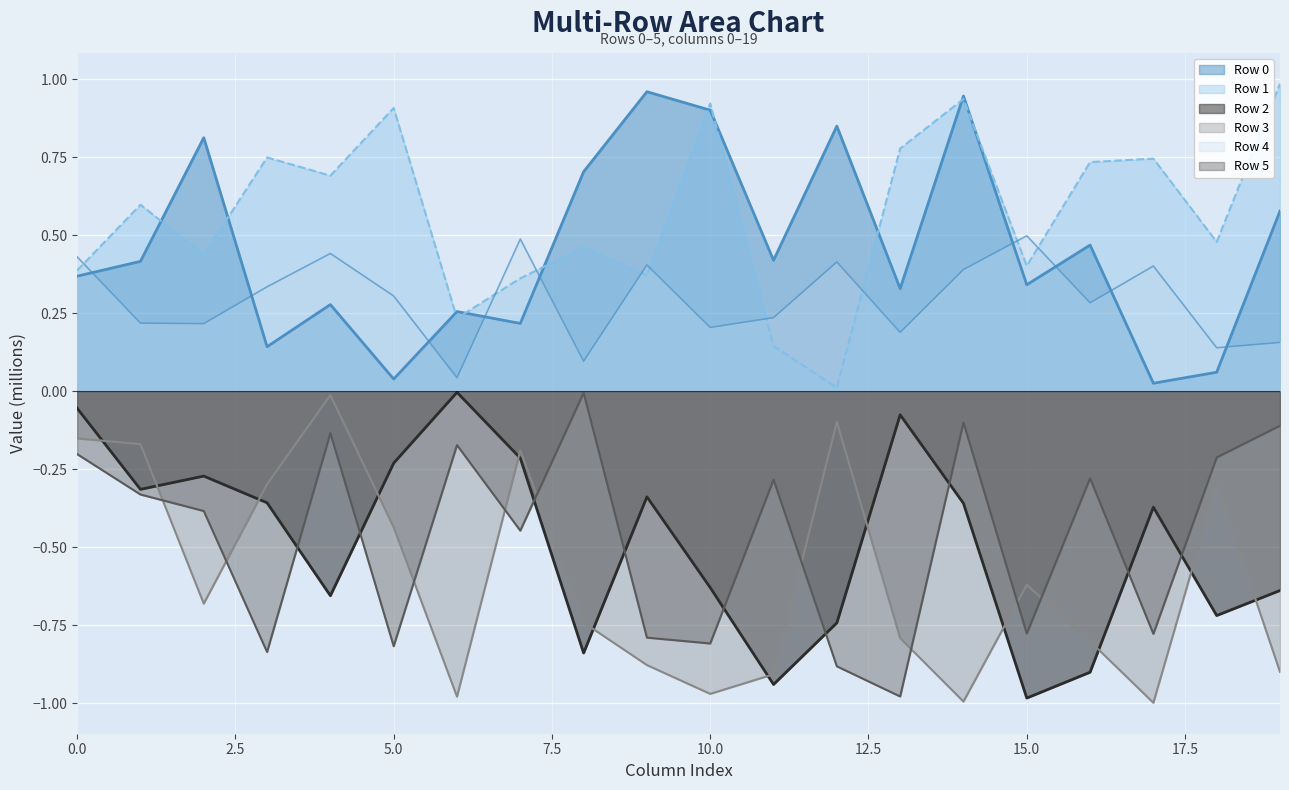

What is the value of the Row 2 point at the 19th from the left?

-0.7